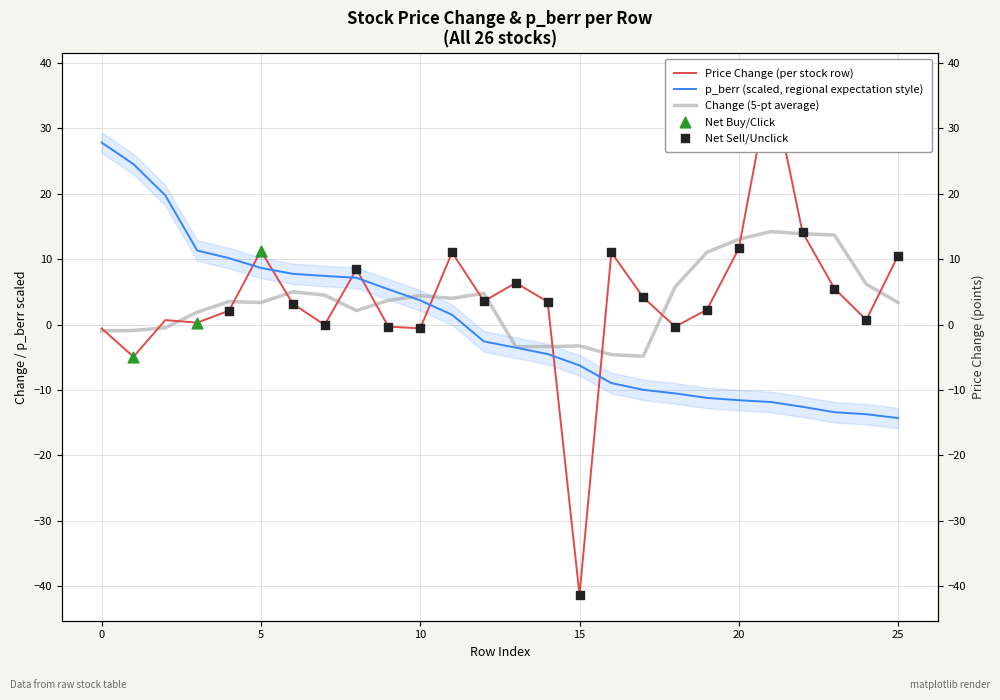

Which series has the largest total across all categories?

change